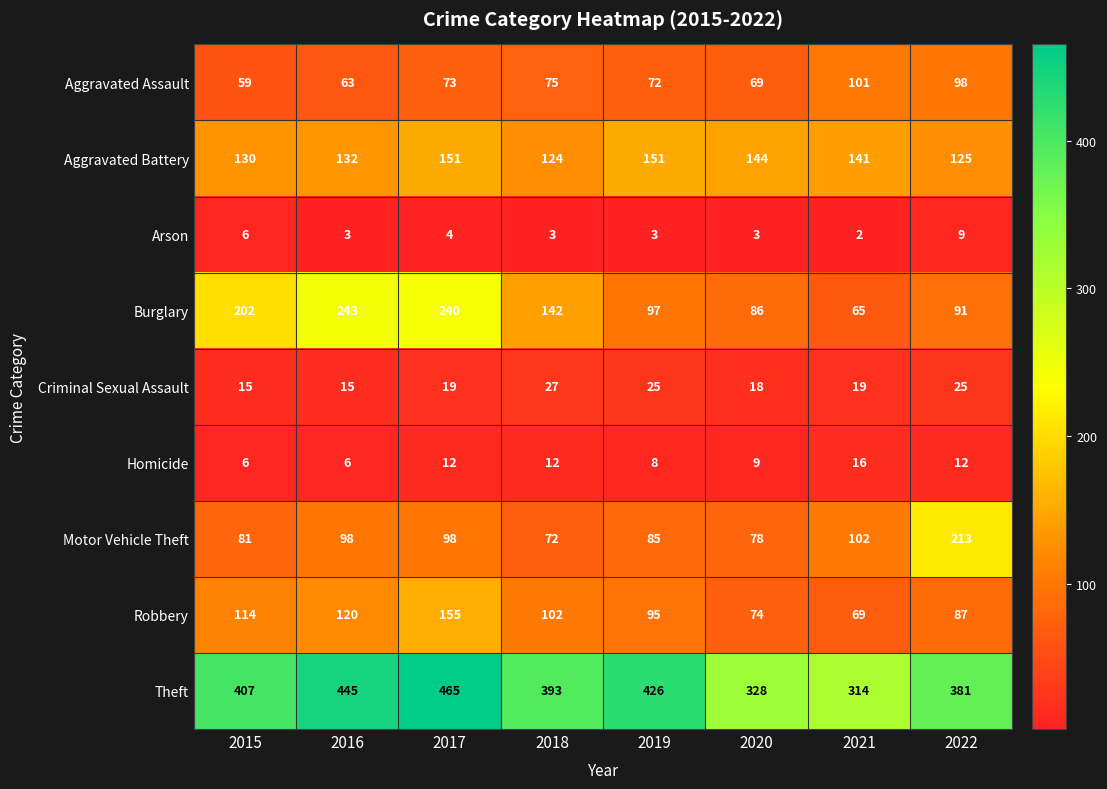

What is the difference between the maximum and minimum values in the Criminal Sexual Assault series?

12